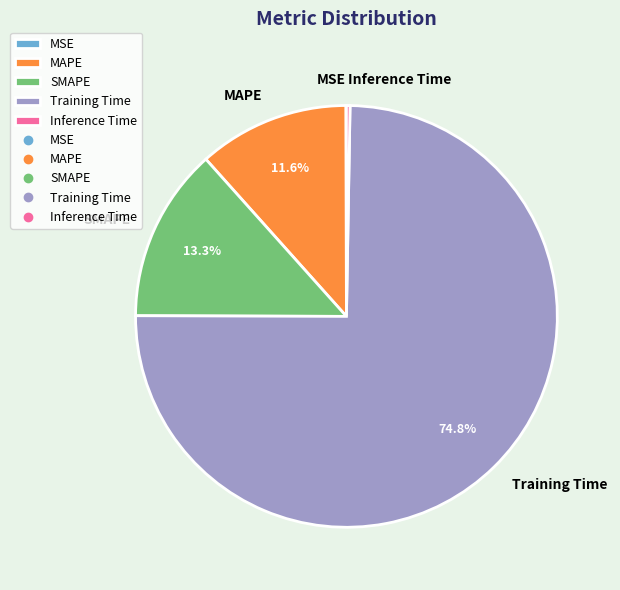

What portion of the pie excludes MAPE?

88.4%